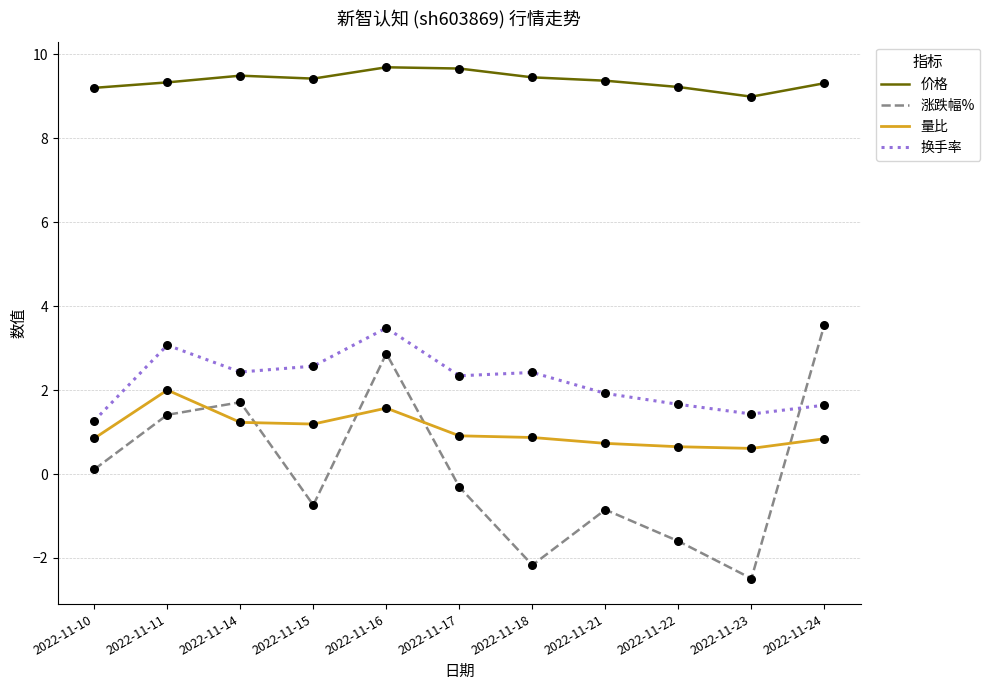

At which category is the sum across all series the highest?

2022-11-16